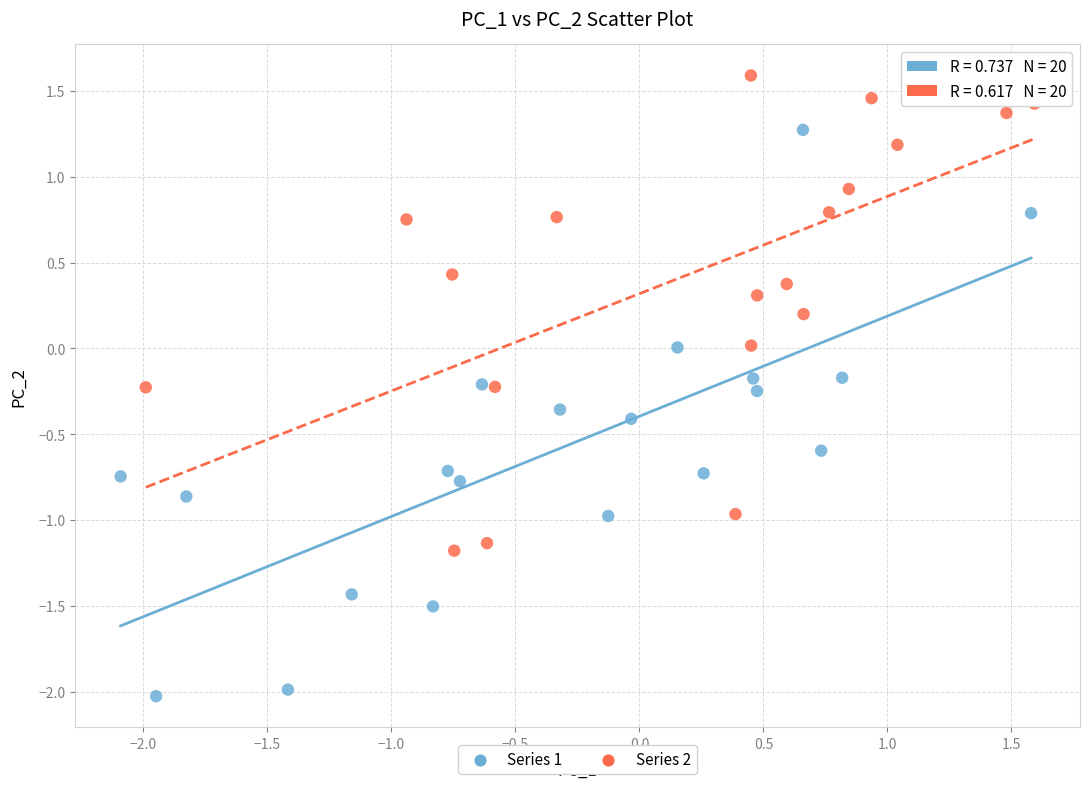

What are all the series names shown in the legend?

Series 1, Series 2